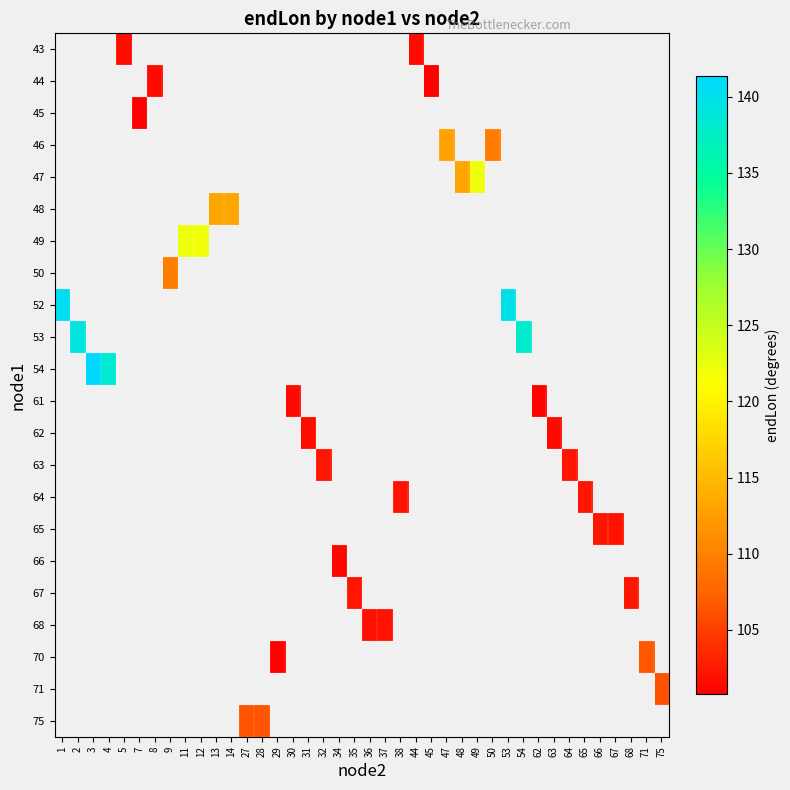

Between 66 and 50, which is larger?

50